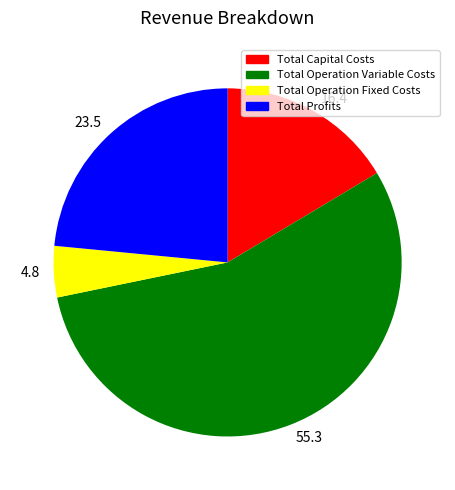

Combined, do 16.4 and 55.3 account for over 50%?

Yes